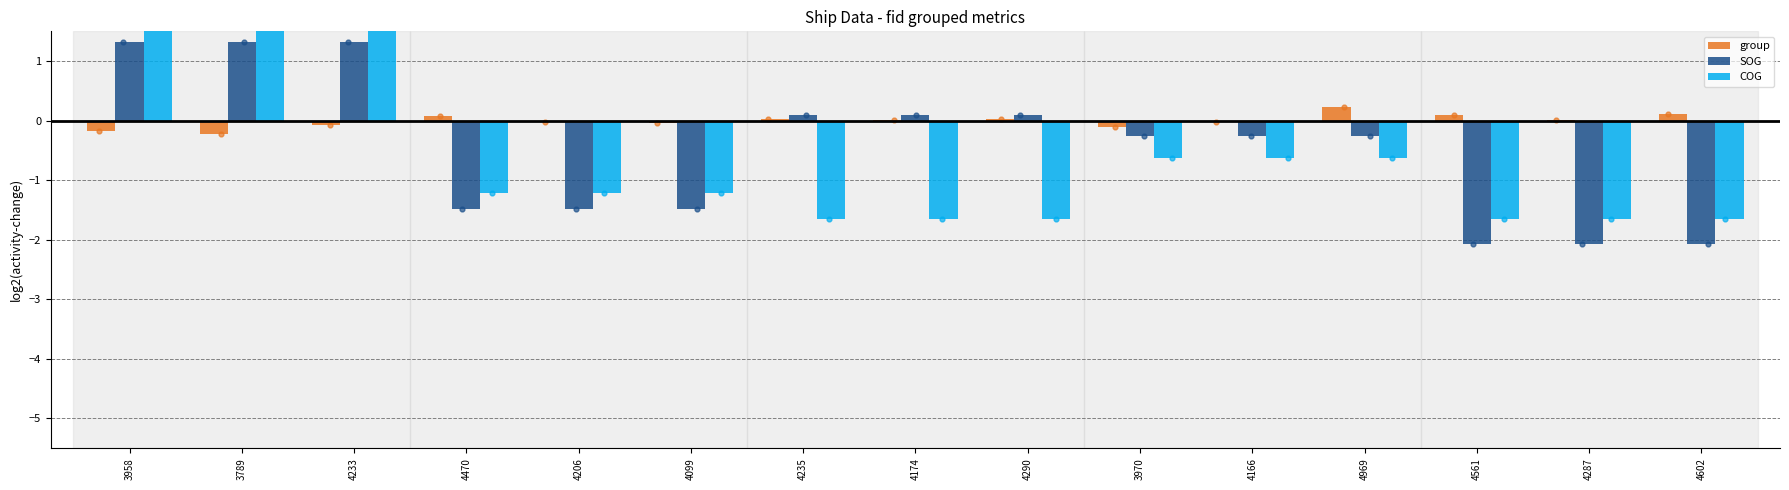

At how many categories does at least one series exceed 0?

11